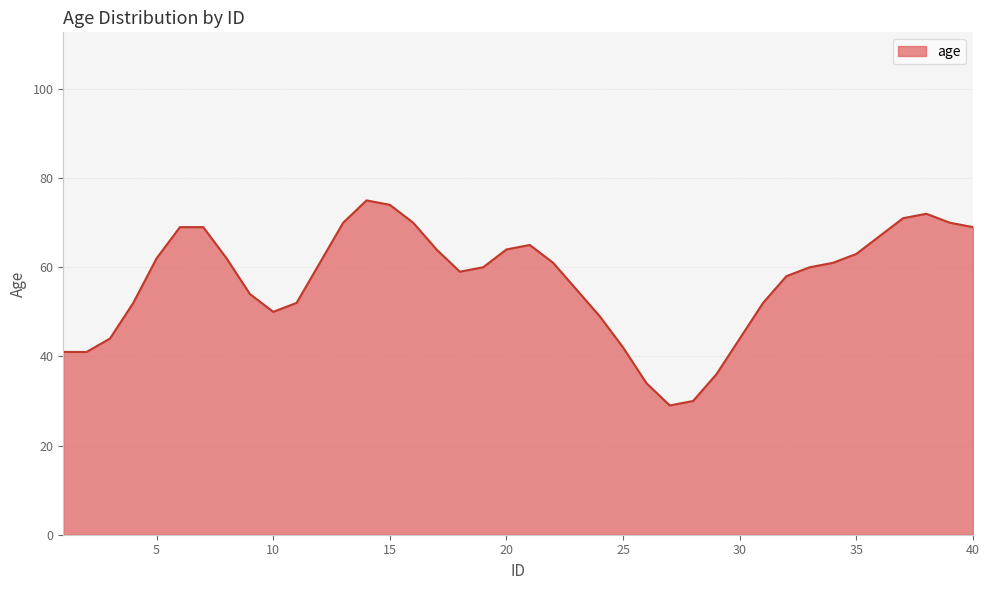

What is the maximum value shown in the chart?

75